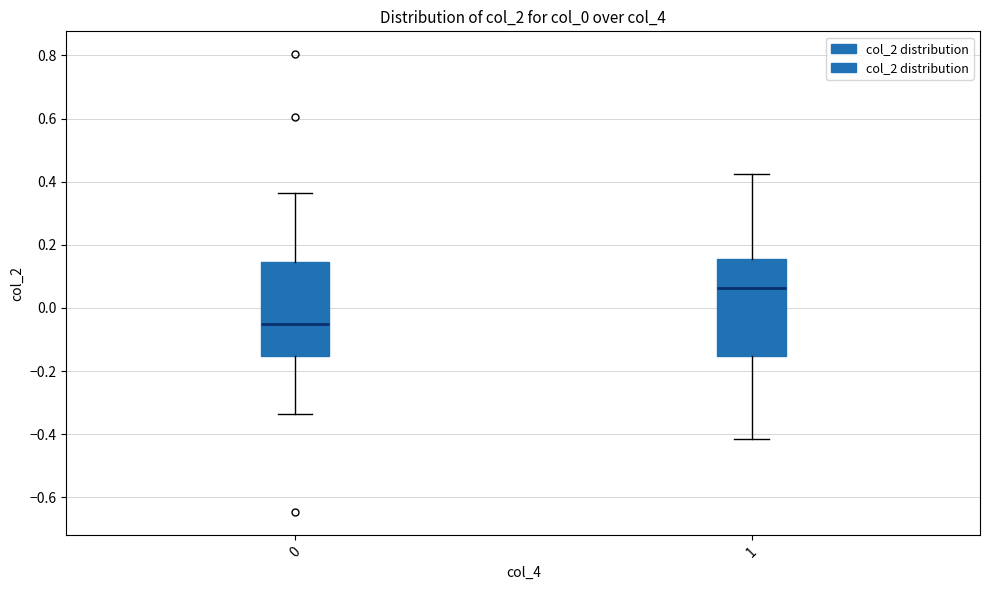

Which box has the lowest median line?

0